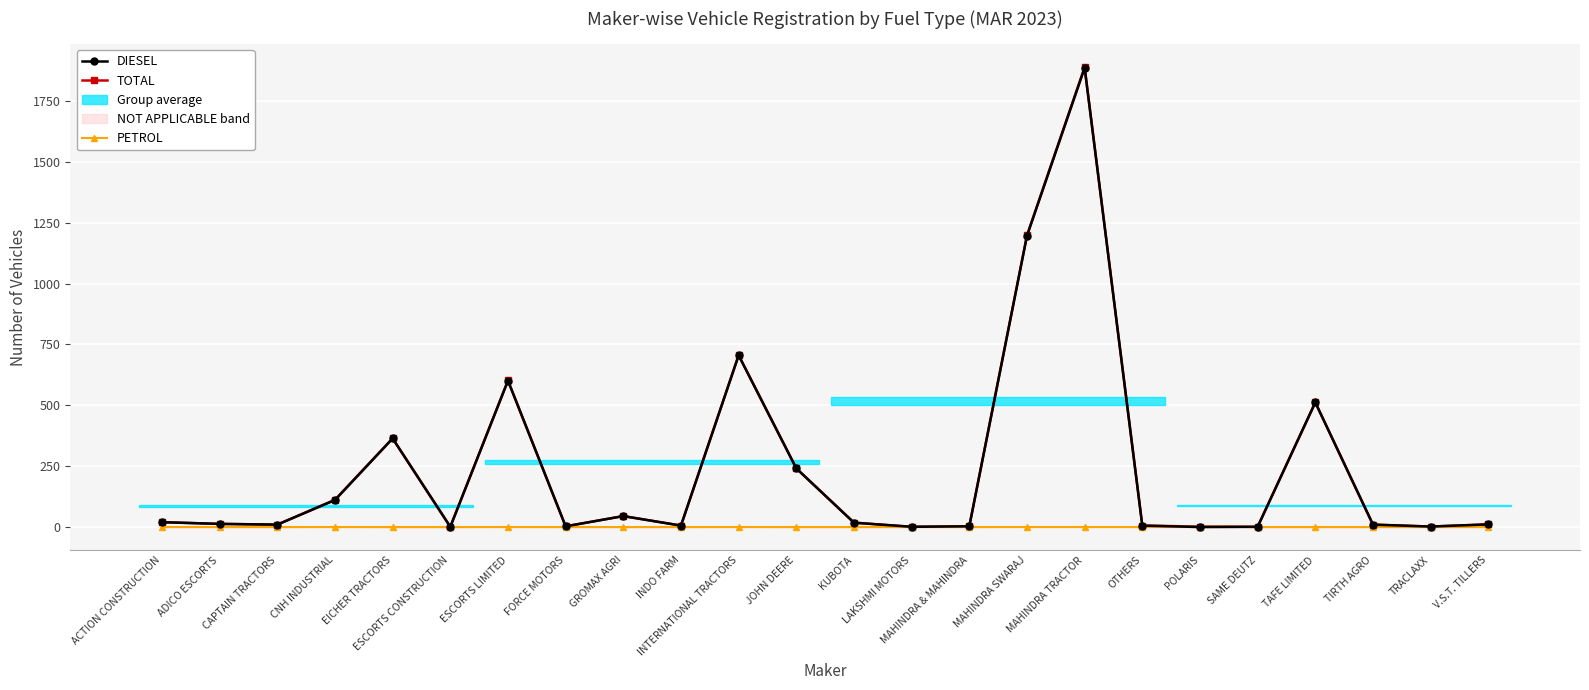

Is it true that PETROL equals 1 at POLARIS?

False